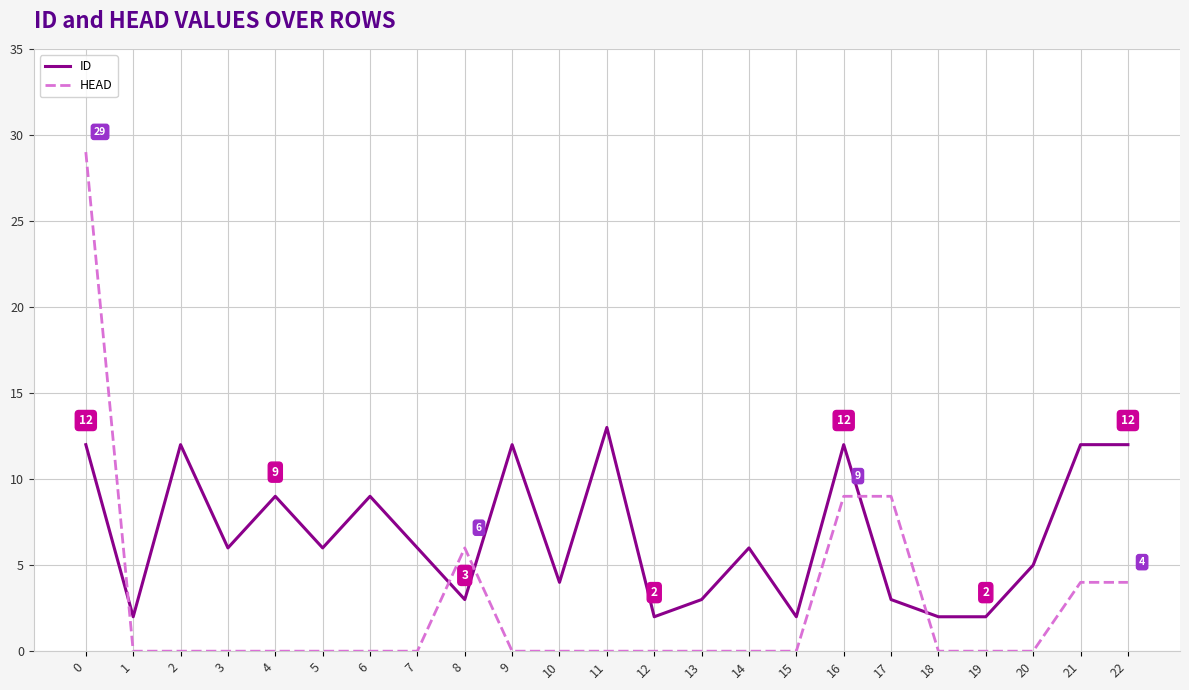

How many times do HEAD and ID cross each other?

5